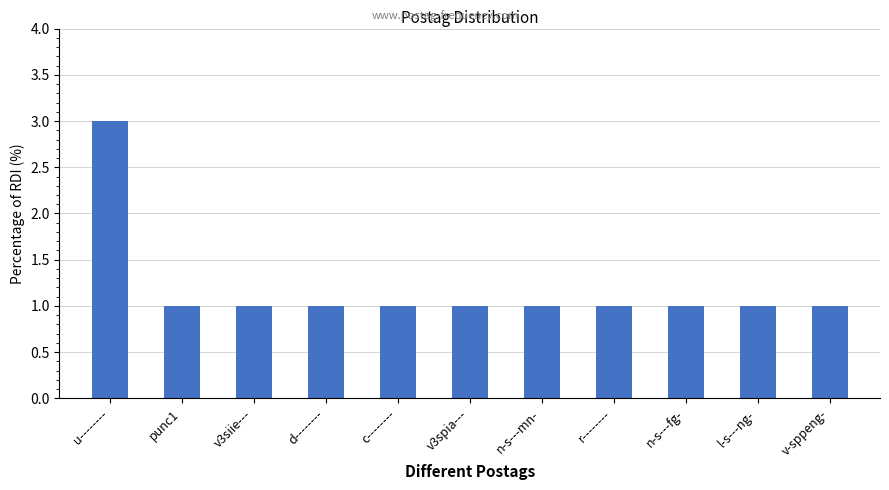

Are the bars grouped side by side (vs. stacked)?

No